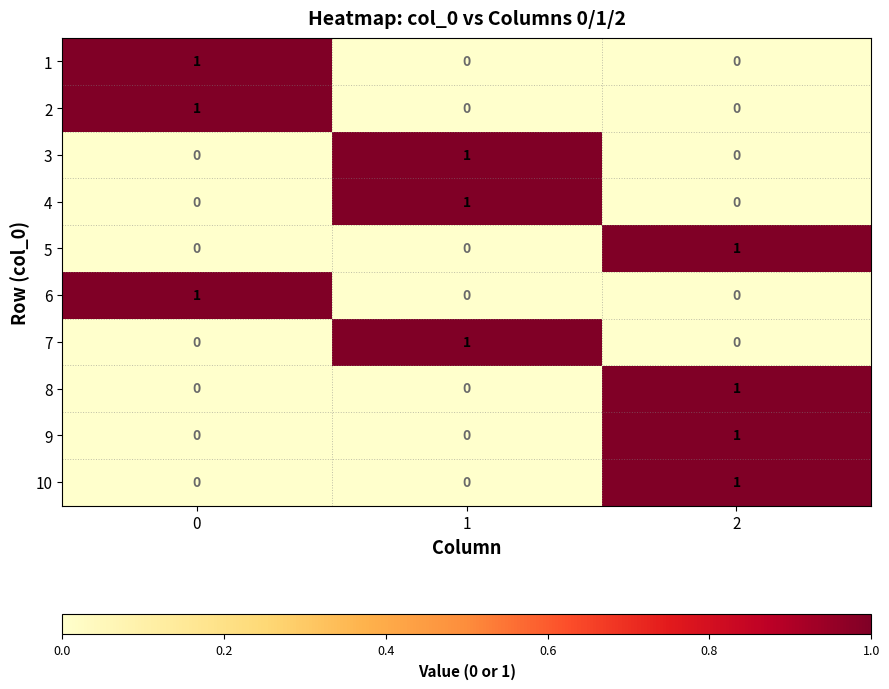

What is the maximum value shown in the chart?

1